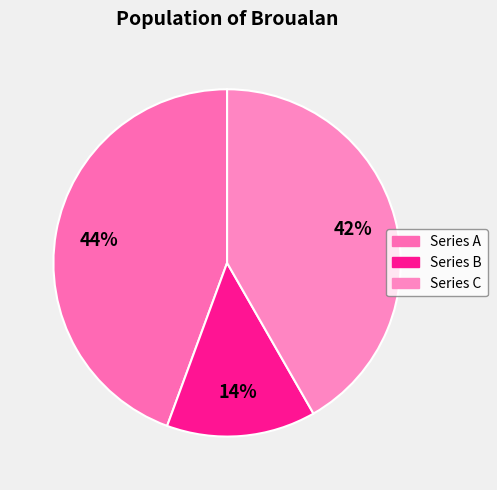

How many slices are in this pie chart?

3